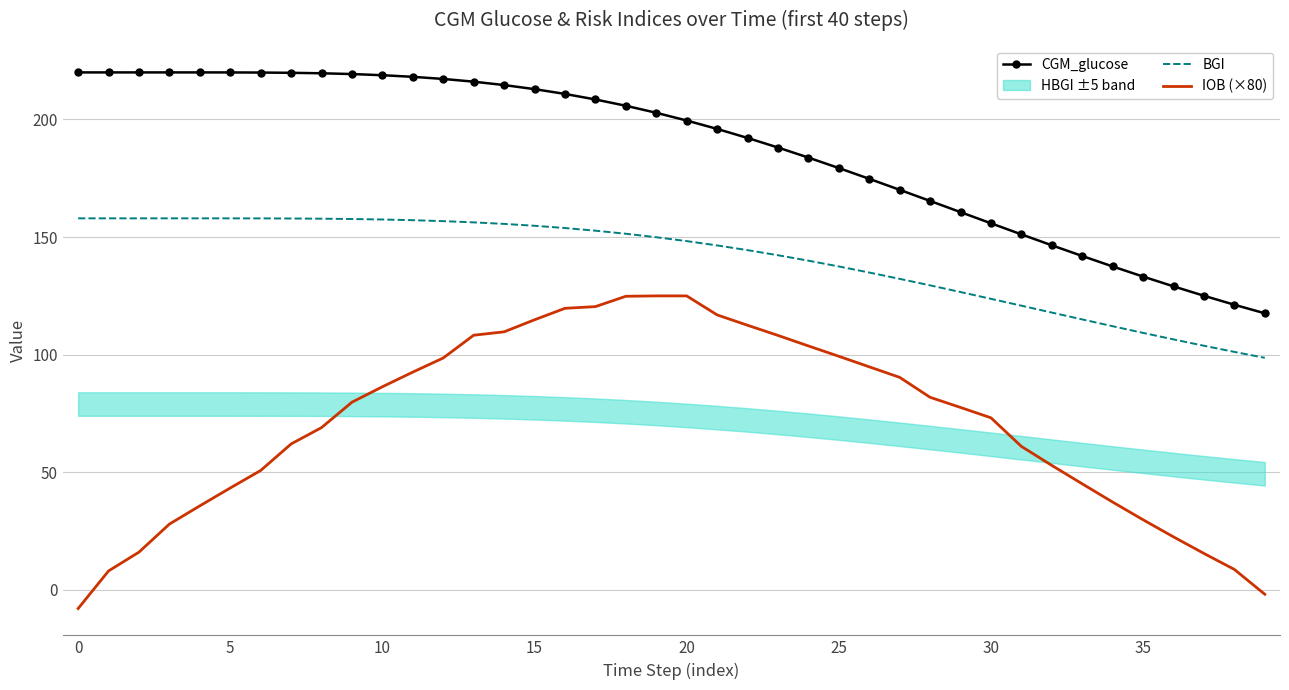

The value of BGI at 37 is 103.8. True or false?

True